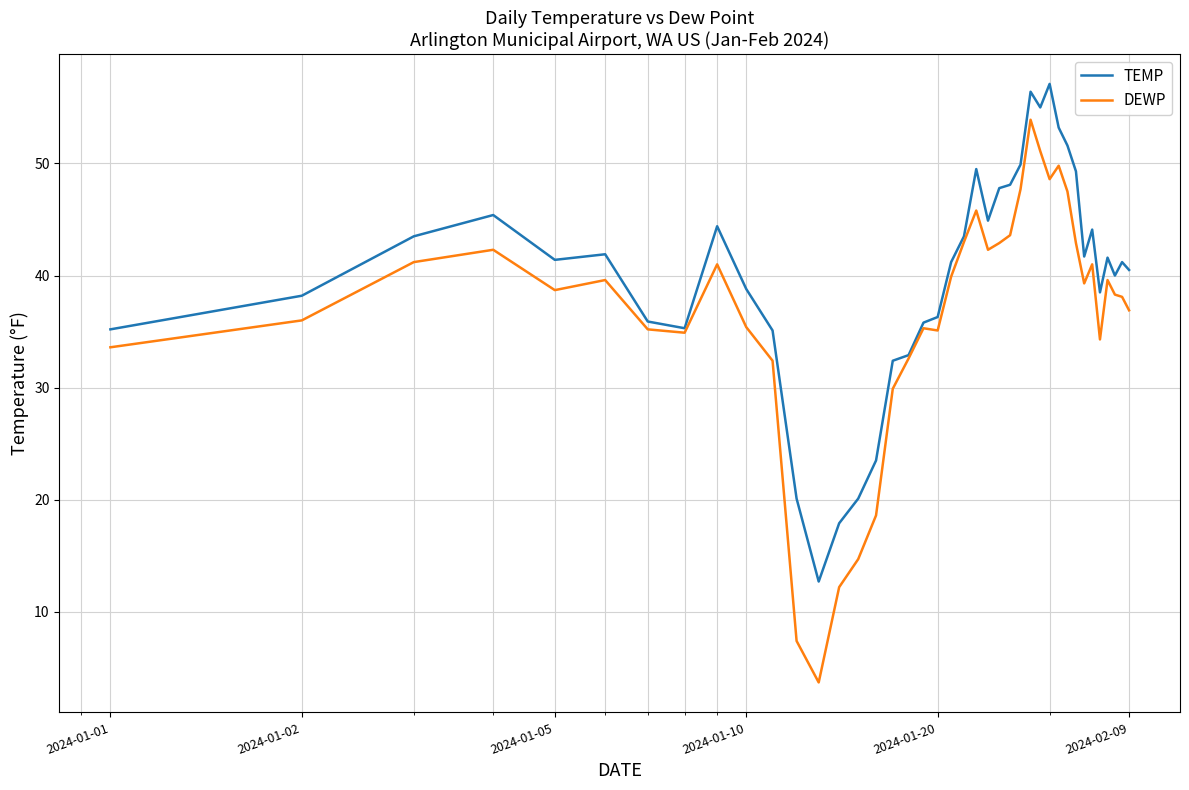

At how many categories does at least one series exceed 14?

39